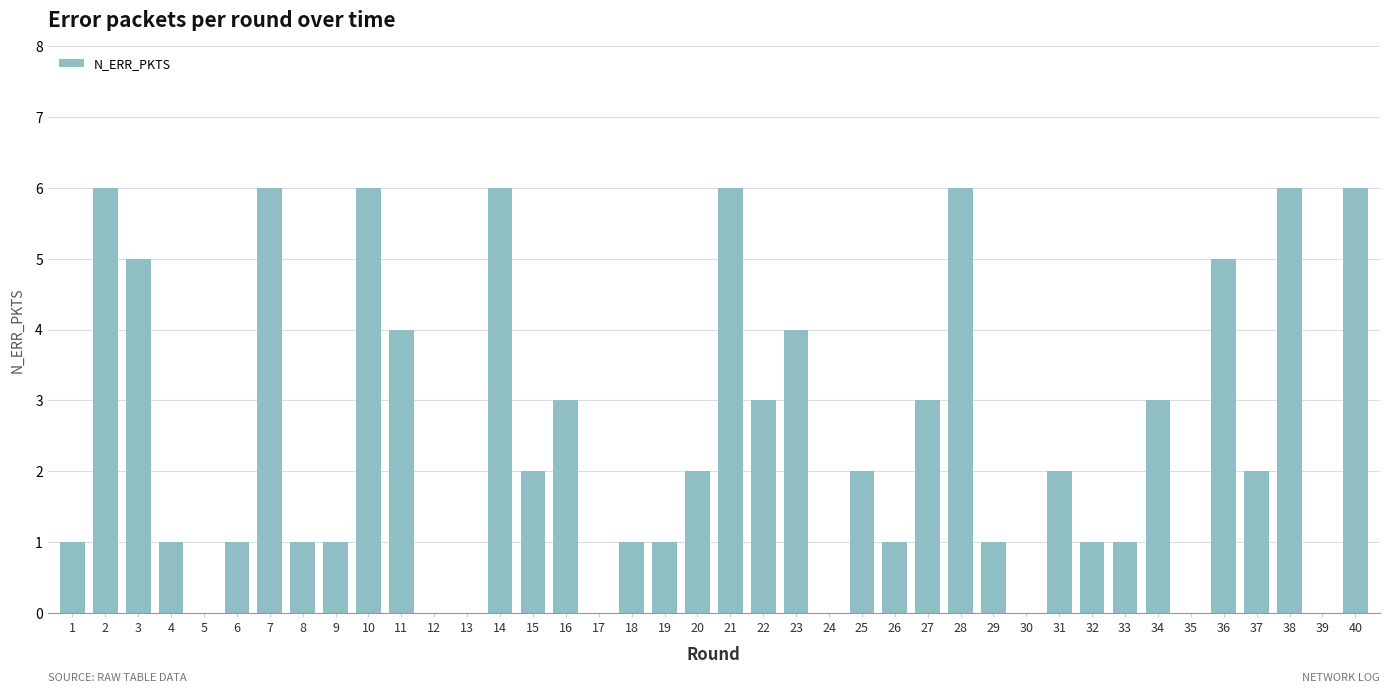

What is the sum of all values?

99